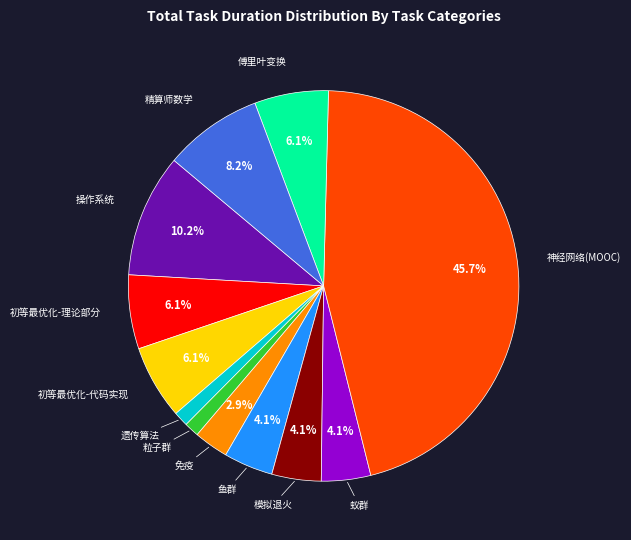

To the nearest percent, what percentage of the pie is 操作系统?

10%